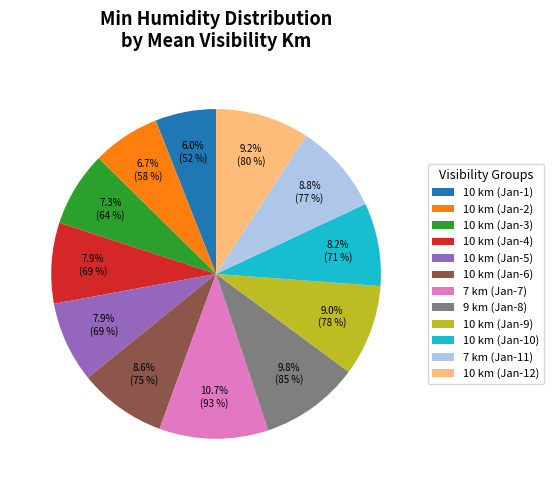

Combined, what portion of the pie is 10 km (Jan-2) and 10 km (Jan-5)?

14.6%